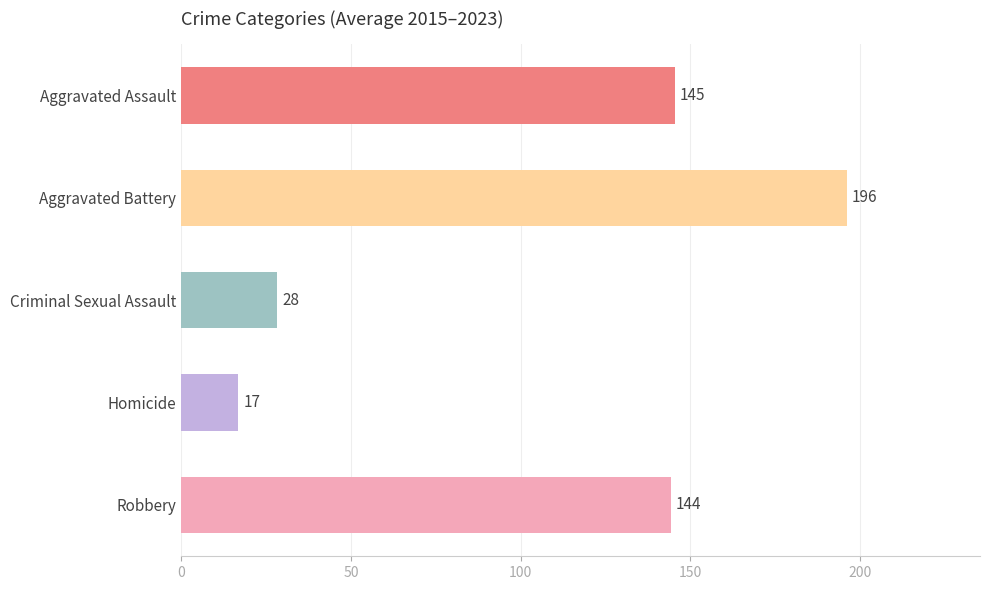

Which has a higher value, Homicide or Criminal Sexual Assault?

Criminal Sexual Assault